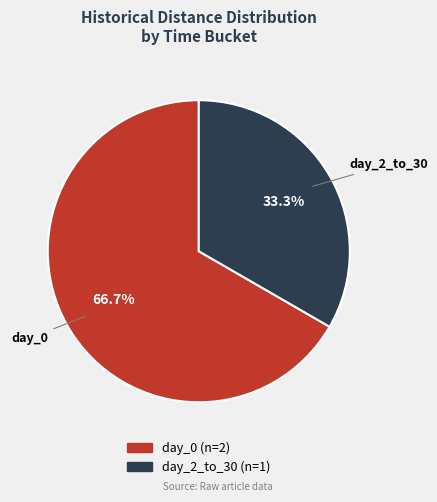

Which slice represents more than half of the pie?

day_0